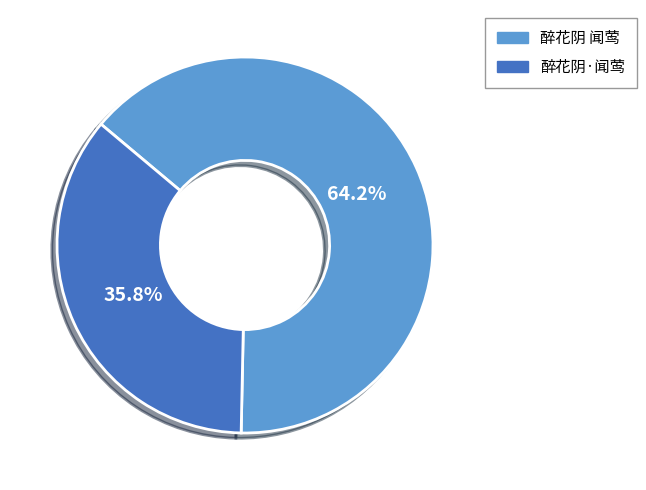

True or false: 醉花阴 闻莺 accounts for 58% of the total.

False